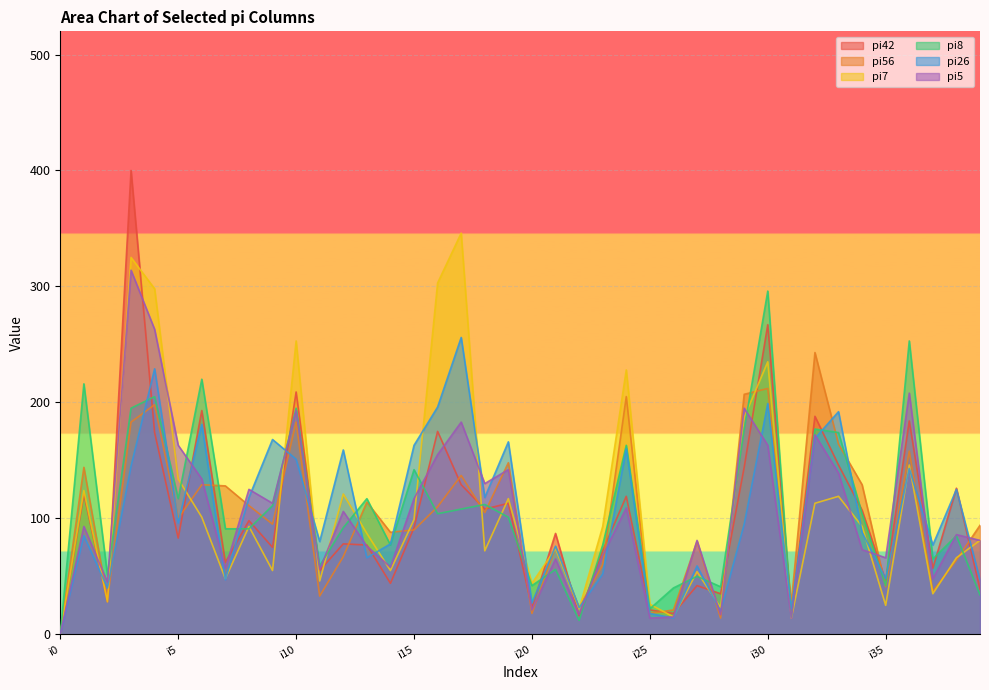

Which series has the largest range (max minus min)?

pi42